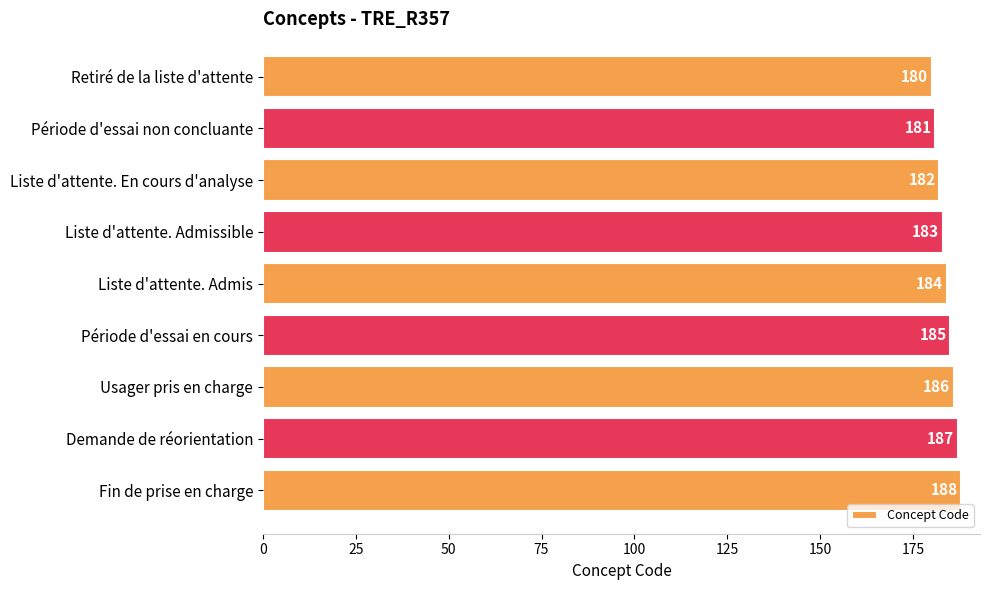

Does the chart contain stacked bars?

No